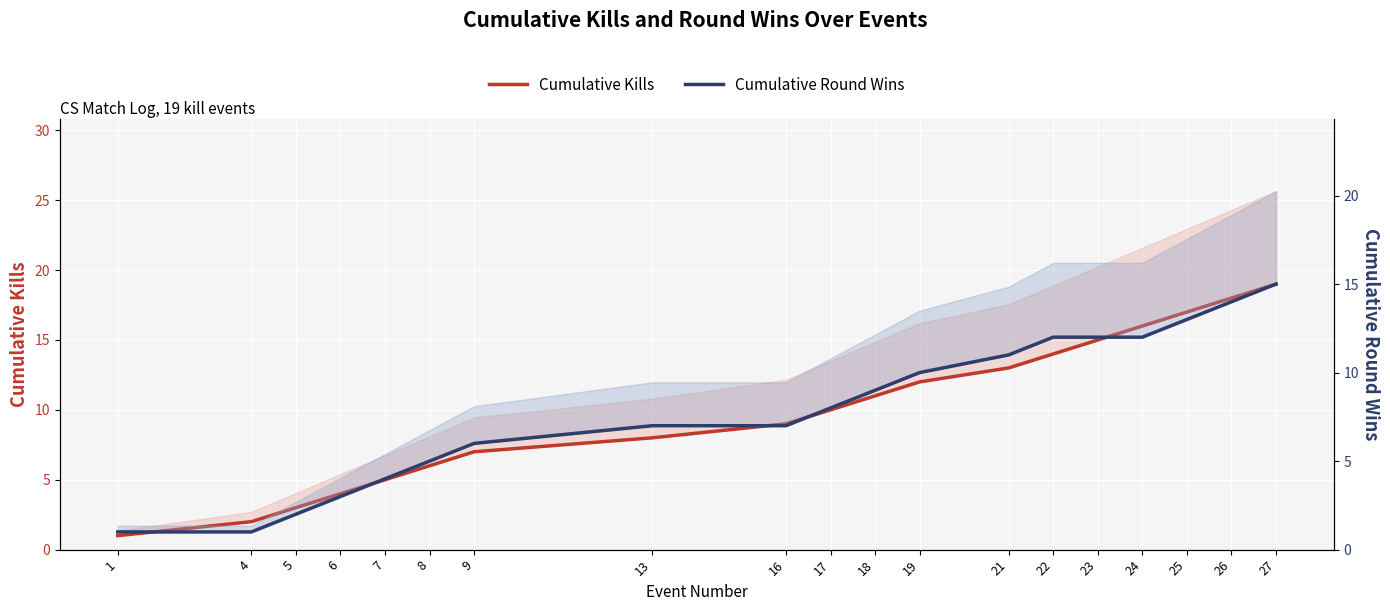

What is the value of the Cumulative Round Wins point at the 9th from the left?

7